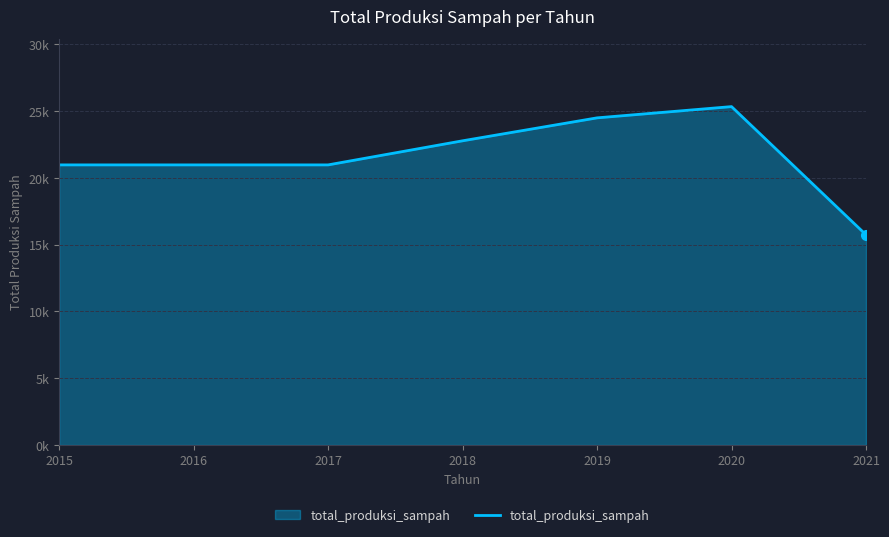

The chart shows a value of 20637.0 at 2021. True or false?

False